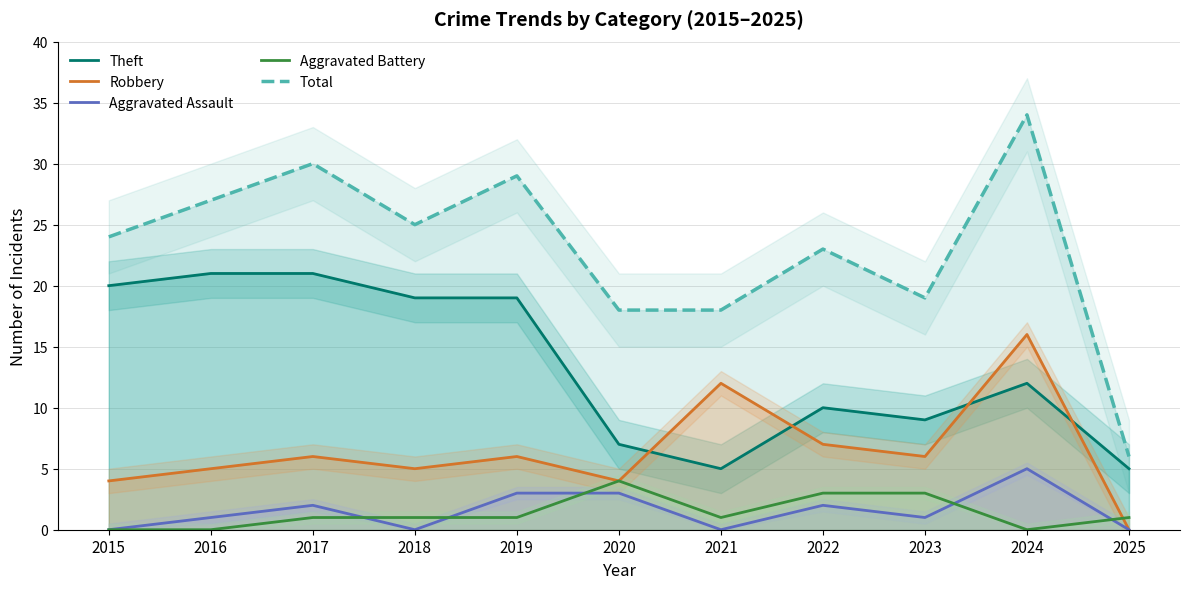

How many interior local valleys does the Total series have?

2